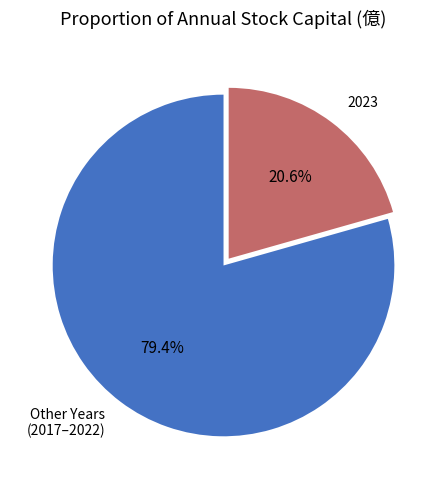

To the nearest percent, what is the difference between the largest and smallest slice percentages?

59%